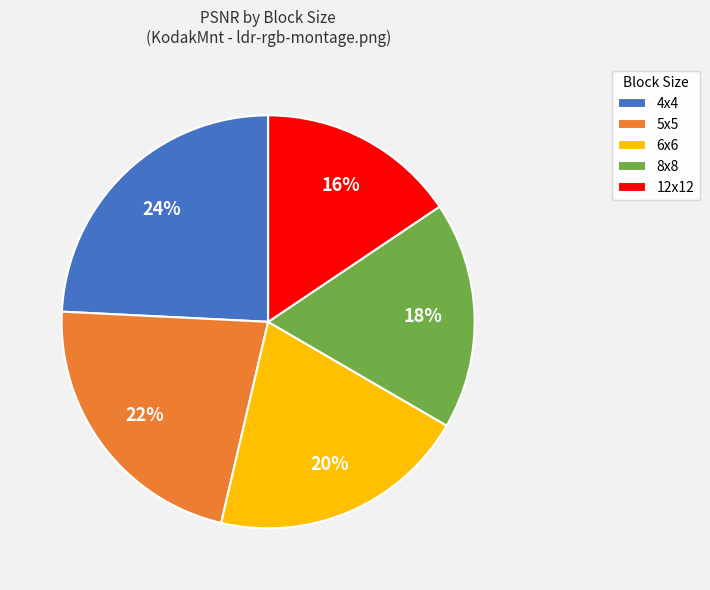

To the nearest percent, what is the average slice percentage?

20%